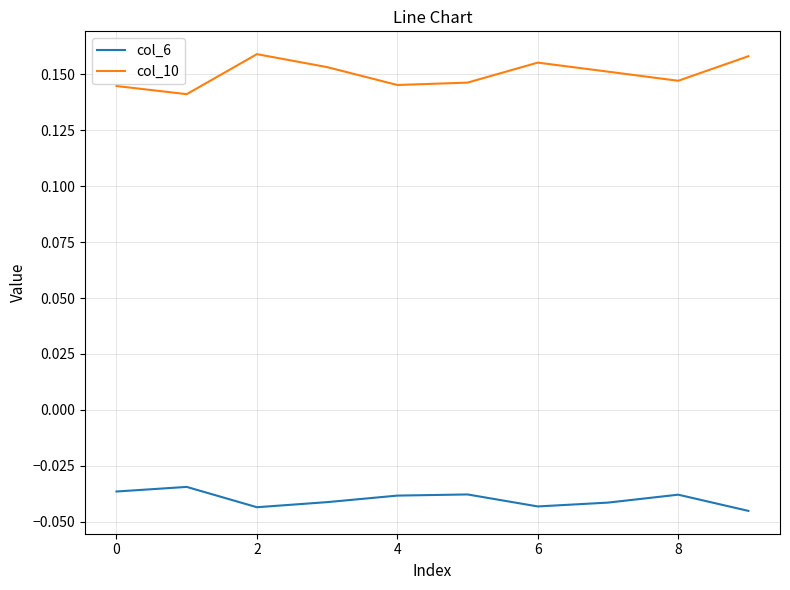

List the series in order of their overall mean, lowest first.

col_6, col_10